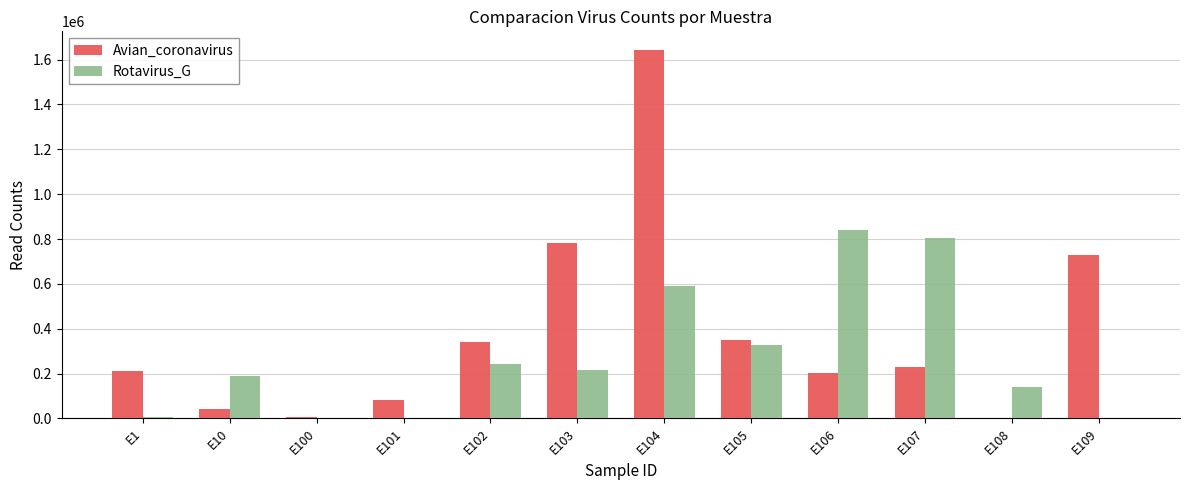

Which series has the widest spread of values?

Avian_coronavirus